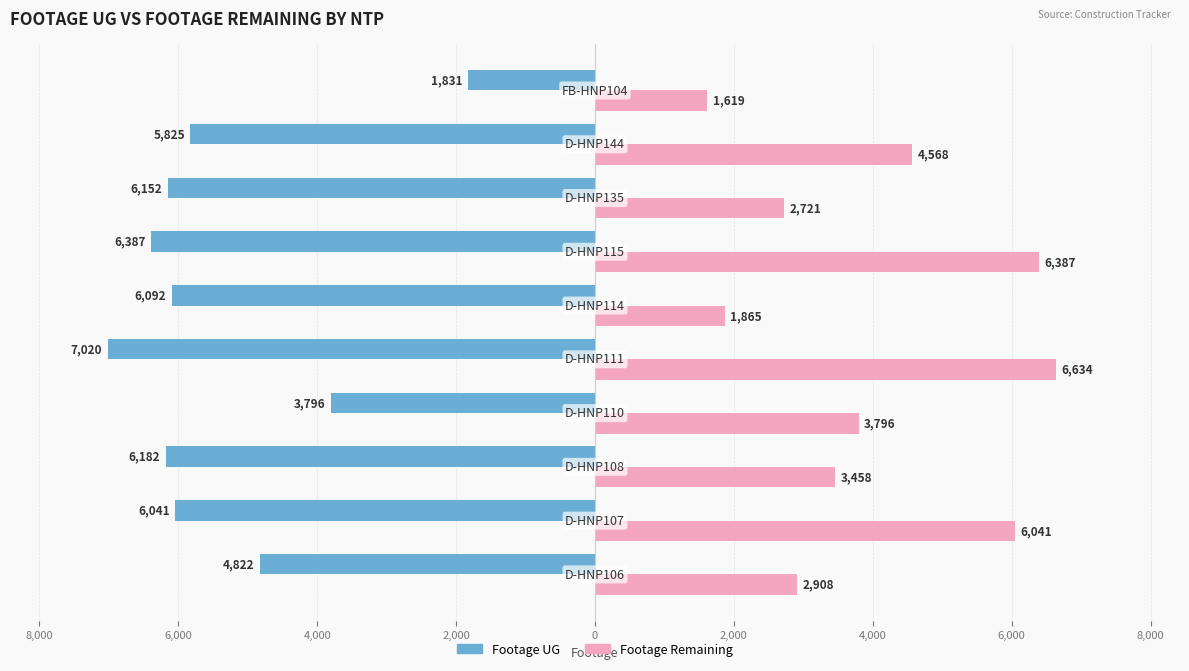

What are all the series names shown in the legend?

Footage UG, Footage Remaining